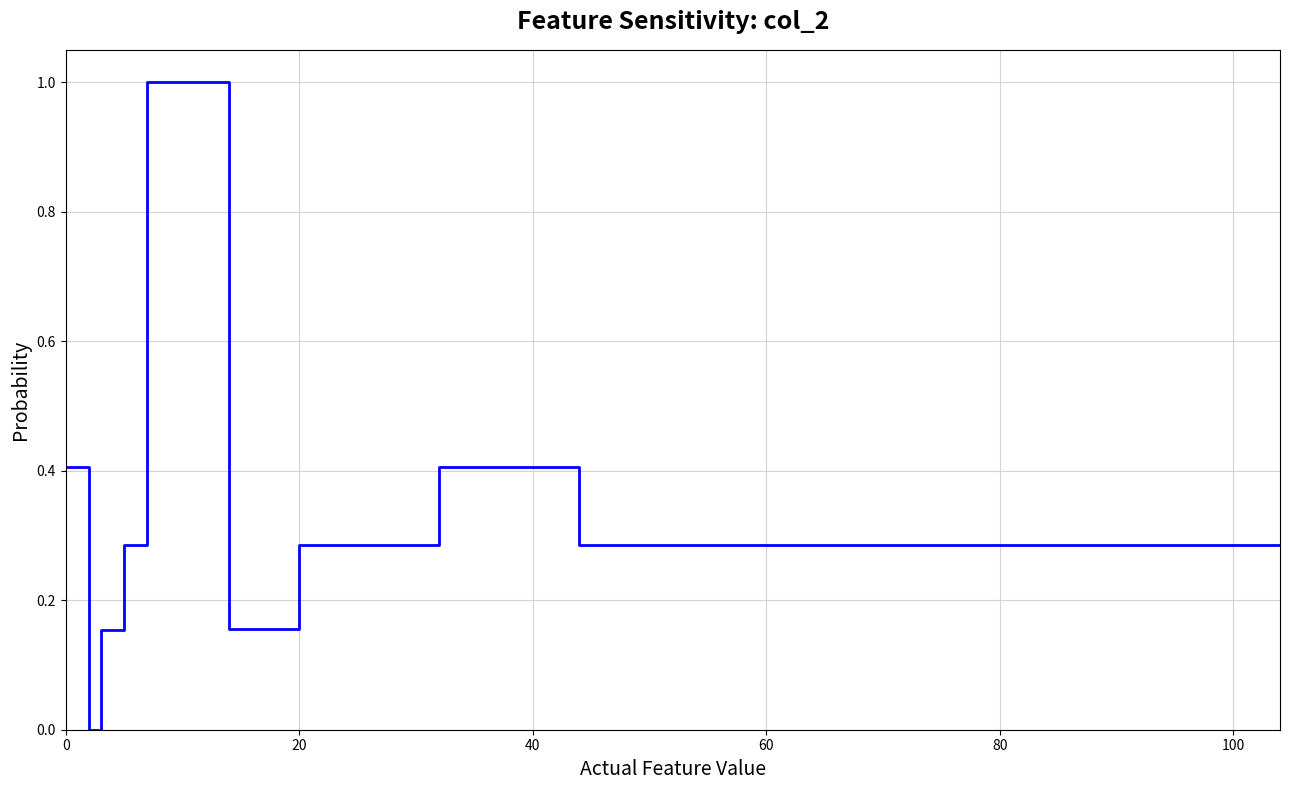

True or false: there are more than 0 points higher than both neighbors.

True